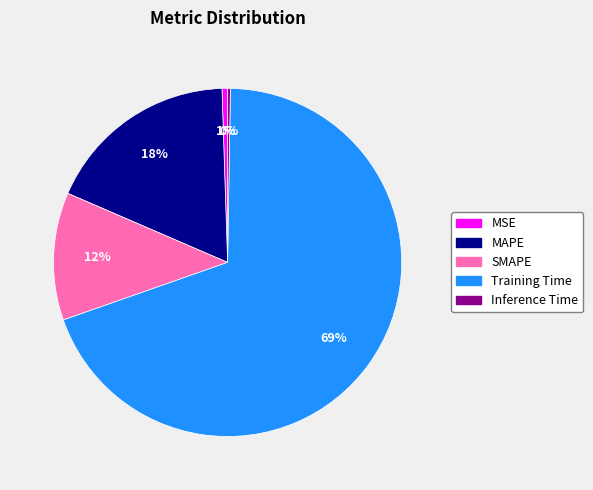

Is the sum of SMAPE and MSE greater than half?

No